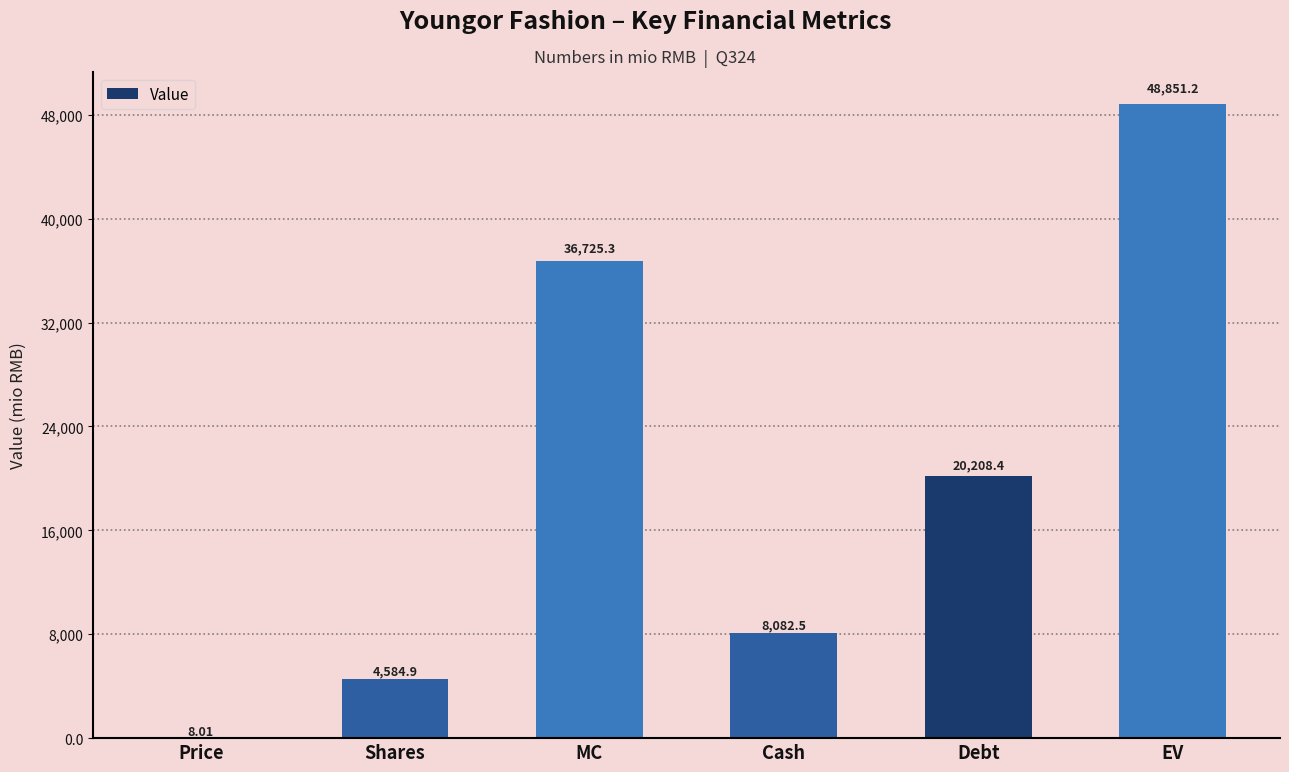

What is the ratio of the value at Debt to the value at EV?

0.4